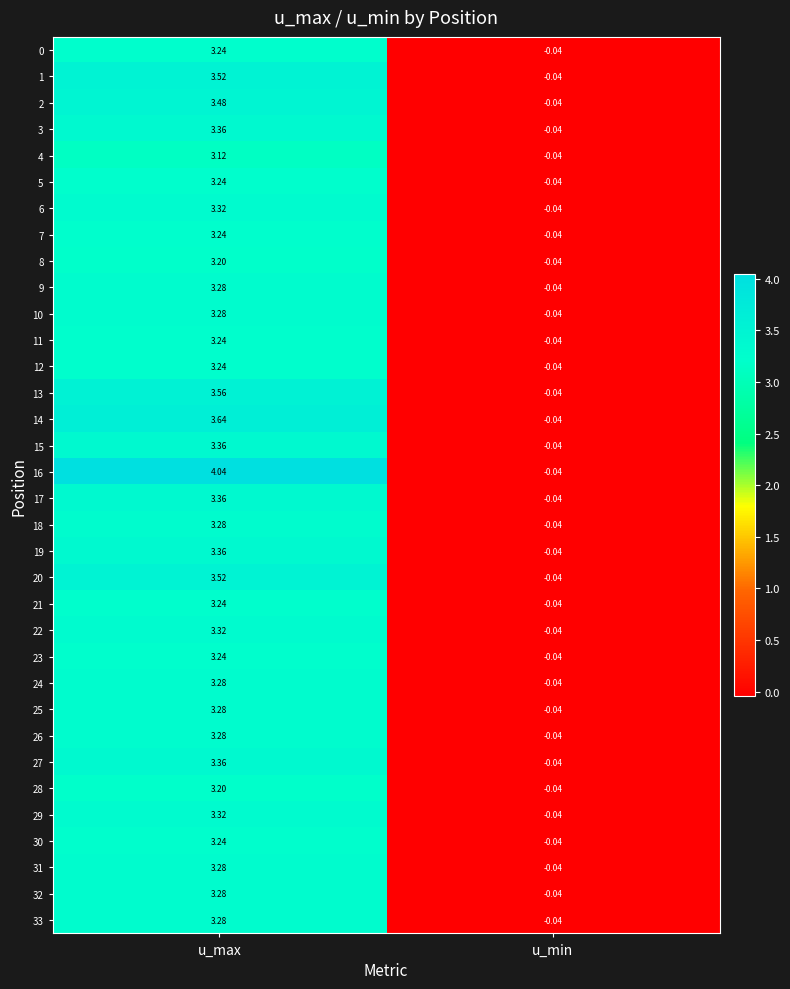

Rank the categories by 28 value from highest to lowest.

u_max, u_min